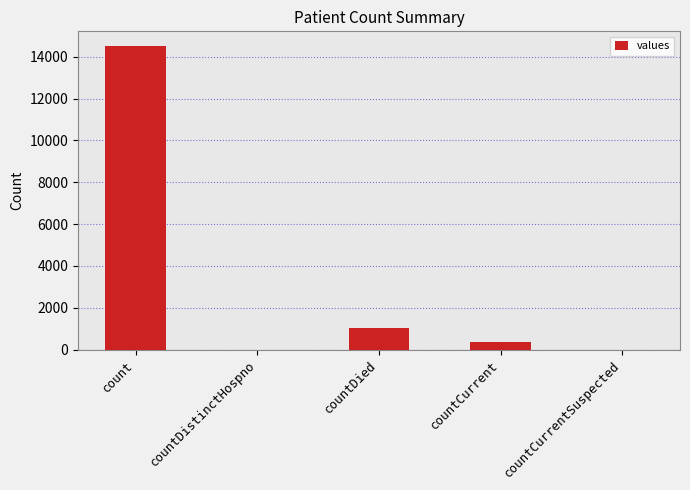

What is the sum of all values?

15866